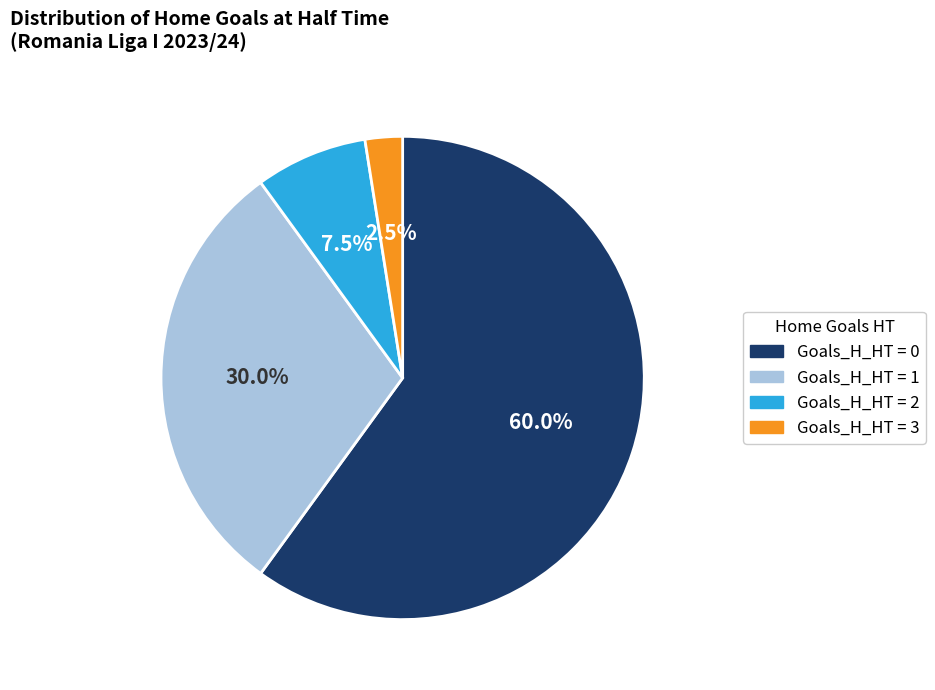

Is there a majority slice in this chart?

Yes